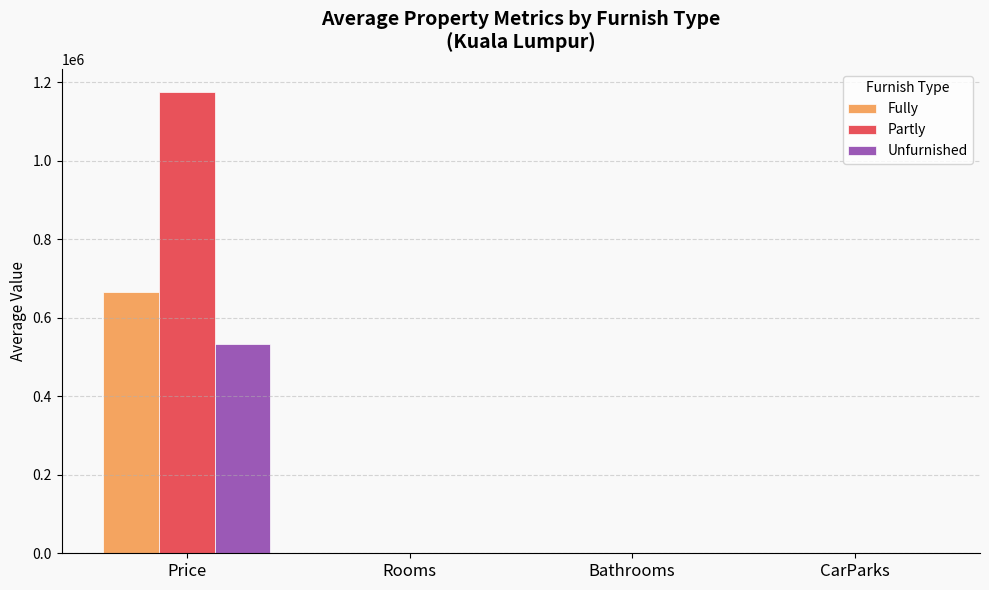

Is it true that Partly equals 1174425.0 at Price?

True